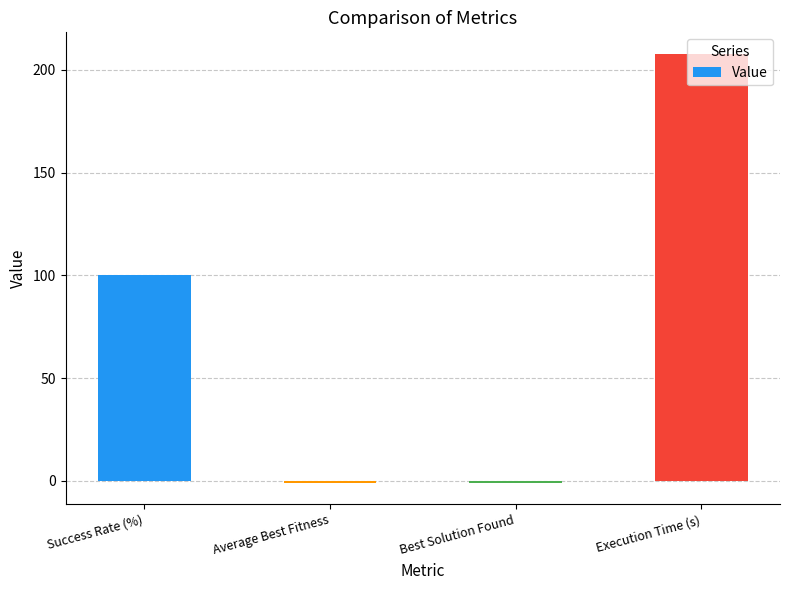

What is the sum of all values?

305.8